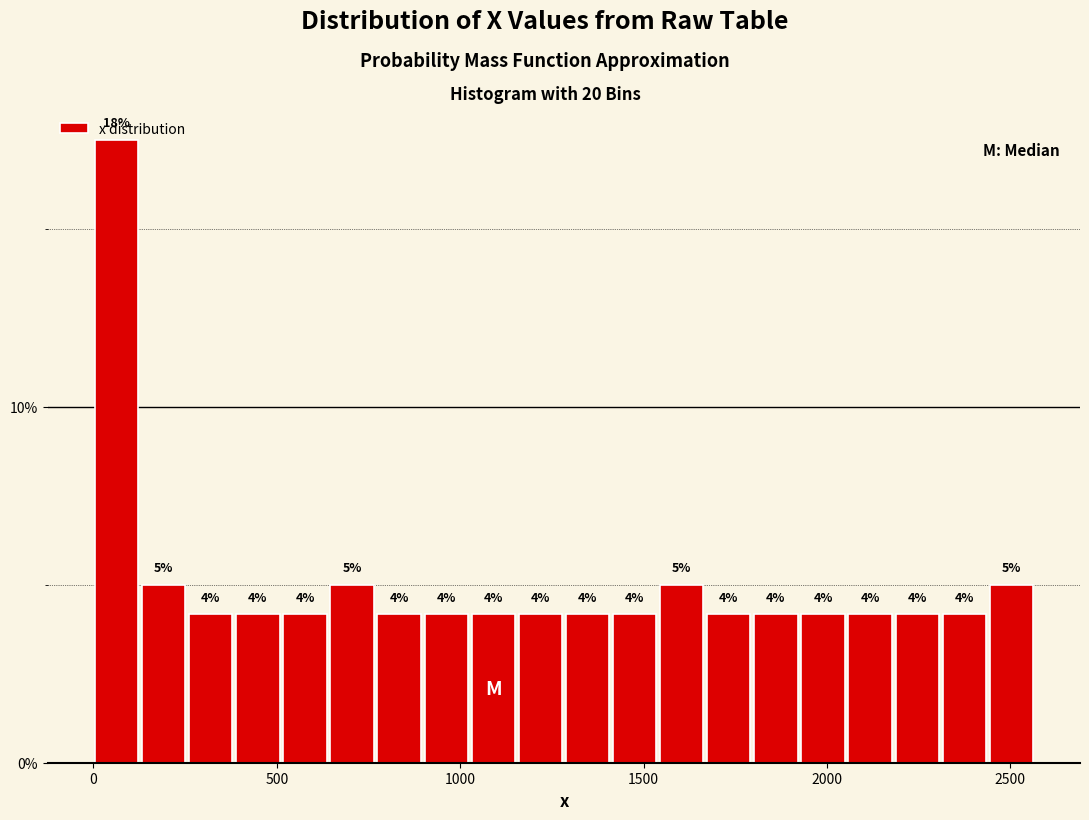

Read against the x-axis, roughly where is the centre of the tallest bar?

50